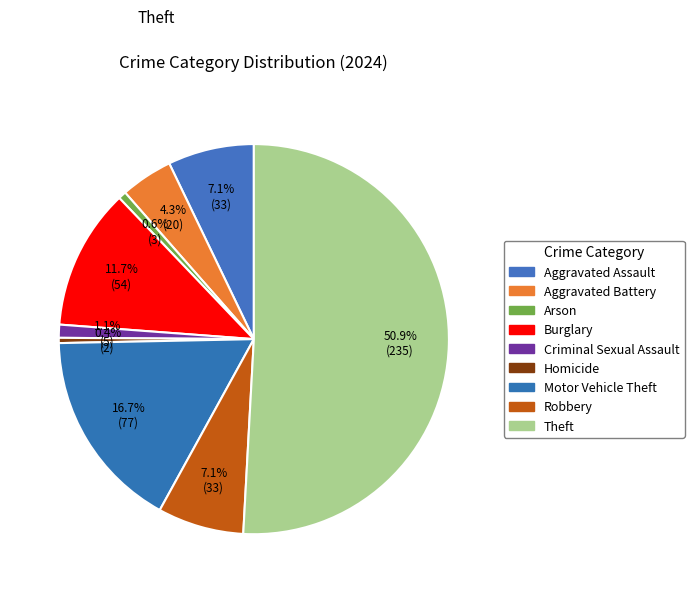

What percentage is the Motor Vehicle Theft slice, to the nearest percent?

17%